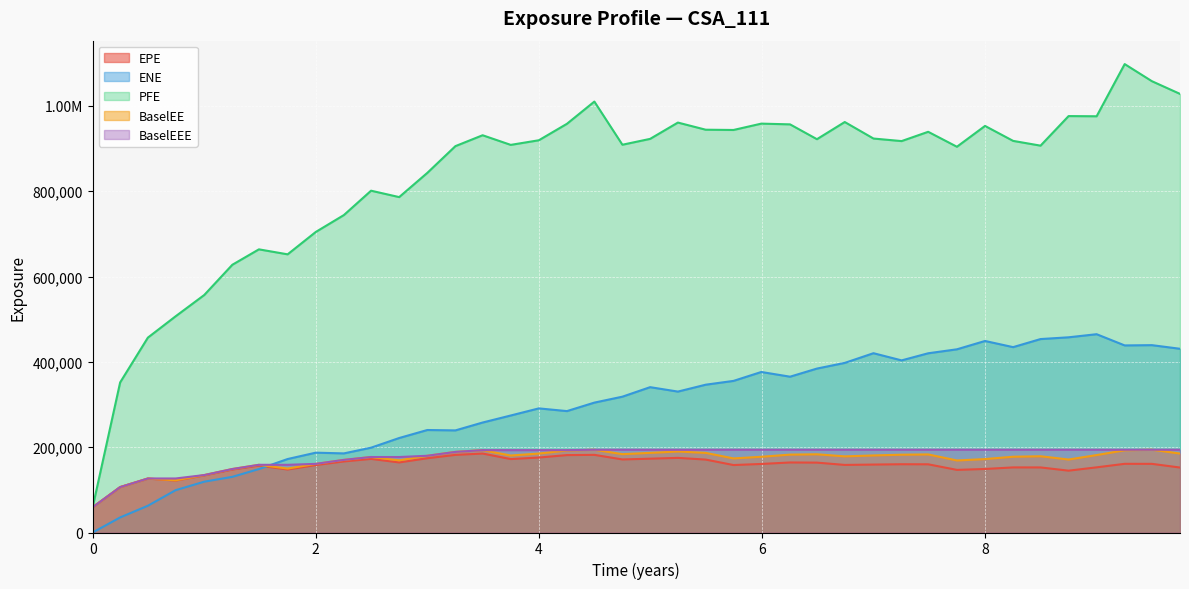

List the series in order of their peak value, lowest first.

EPE, BaselEE, BaselEEE, ENE, PFE